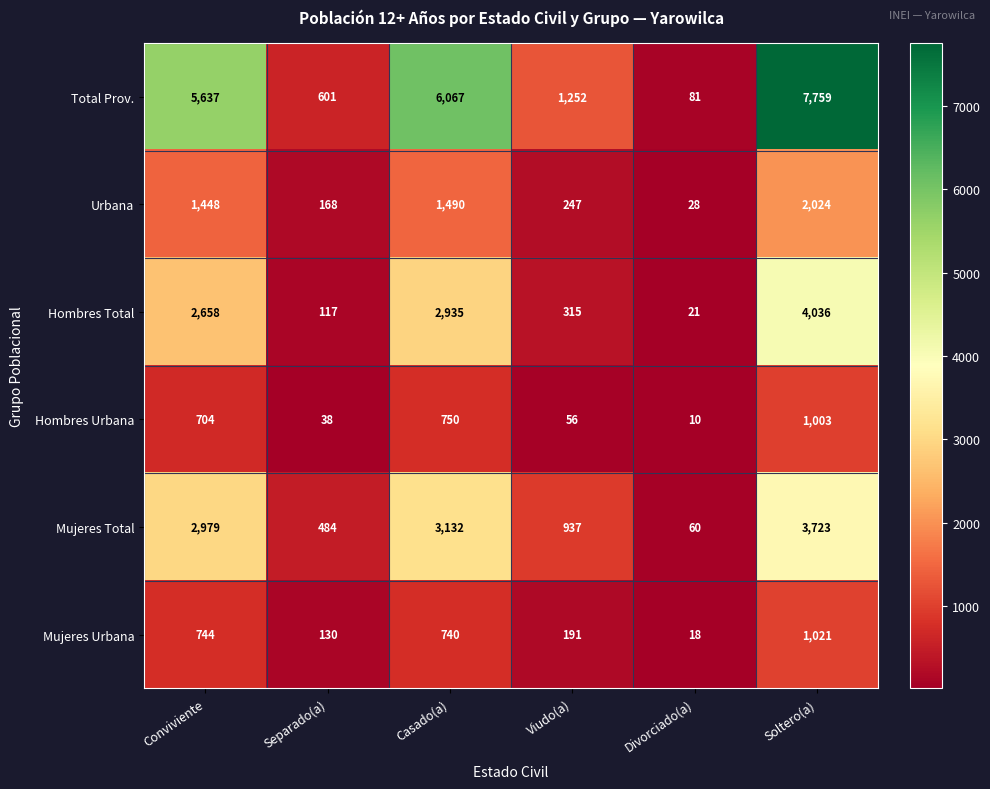

What is the difference between the Urbana values at Divorciado(a) and Conviviente?

1420